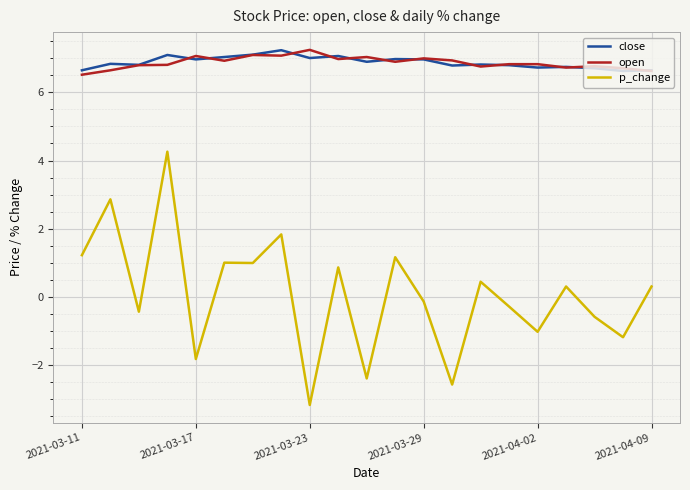

True or false: close and p_change intersect in this chart.

False